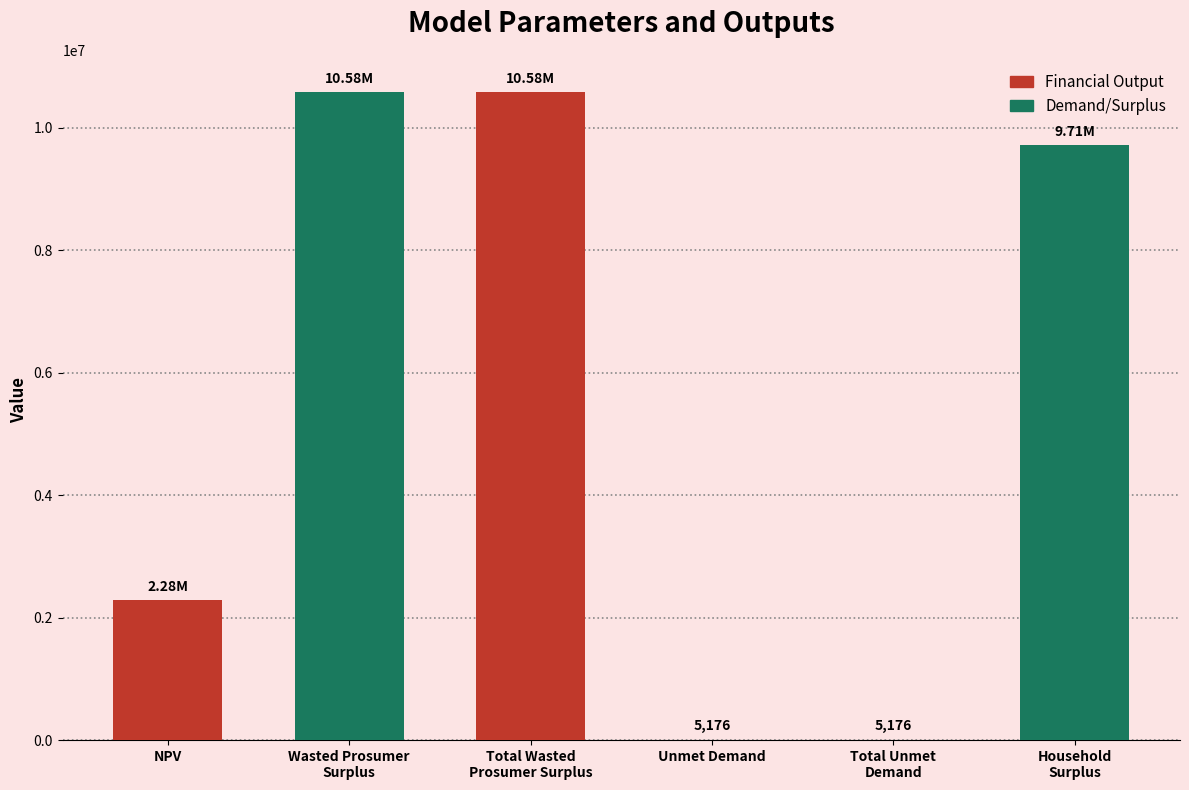

Reading left to right, extract all data points from this chart.

NPV=2281765.6	Wasted Prosumer
Surplus=10581653.3	Total Wasted
Prosumer Surplus=10581653.3	Unmet Demand=5176.2	Total Unmet
Demand=5176.2	Household
Surplus=9713069.8